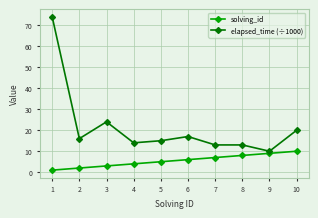

Reading left to right, list all the values displayed in this chart.

solving_id: 1	2	3	4	5	6	7	8	9	10
elapsed_time (÷1000): 74	16	24	14	15	17	13	13	10	20